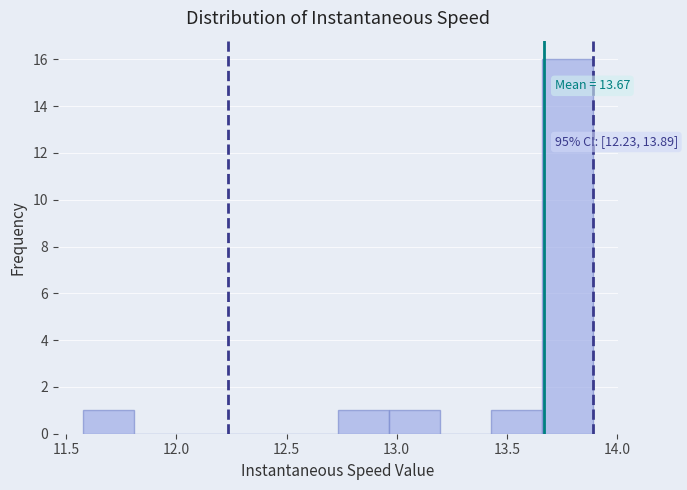

Over which range of the x-axis is the bar tallest?

13.65 to 13.90